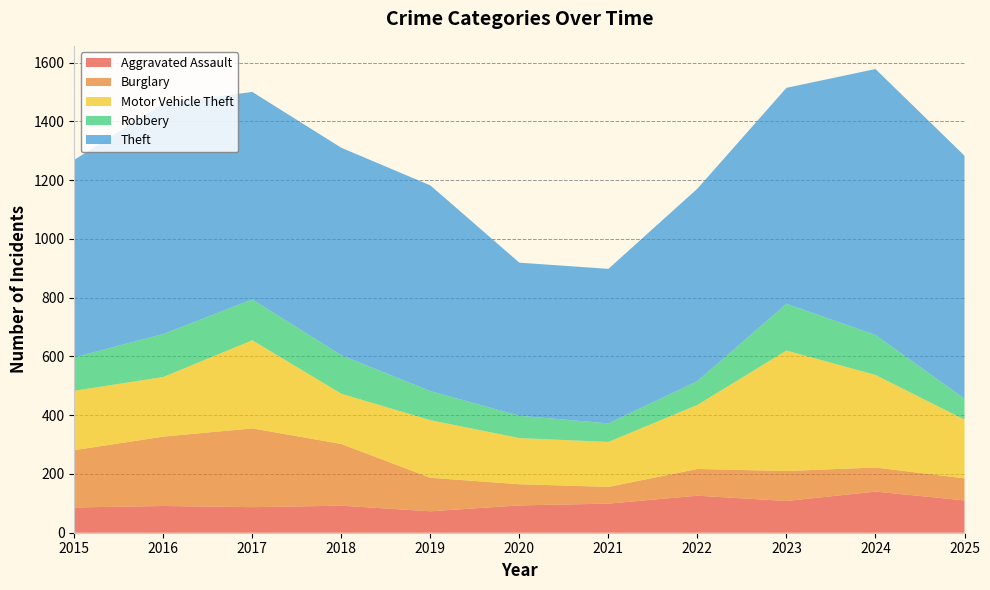

Reading right to left, transcribe all the data shown in this chart.

Aggravated Assault: 2025=110	2024=140	2023=108	2022=126	2021=99	2020=93	2019=73	2018=92	2017=87	2016=91	2015=86
Burglary: 2025=75	2024=82	2023=102	2022=91	2021=57	2020=72	2019=114	2018=210	2017=268	2016=236	2015=195
Motor Vehicle Theft: 2025=200	2024=315	2023=410	2022=218	2021=153	2020=157	2019=196	2018=171	2017=300	2016=203	2015=202
Robbery: 2025=71	2024=136	2023=159	2022=81	2021=63	2020=76	2019=99	2018=131	2017=139	2016=146	2015=114
Theft: 2025=827	2024=905	2023=735	2022=655	2021=526	2020=521	2019=700	2018=706	2017=706	2016=785	2015=672